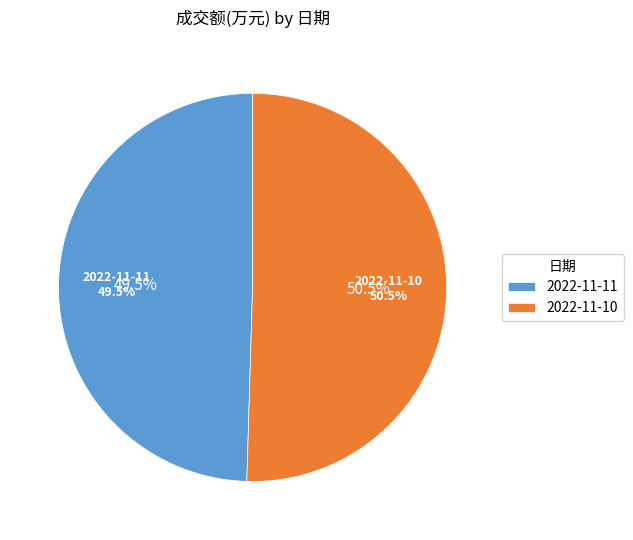

What percentage is NOT represented by 2022-11-11?

50.5%